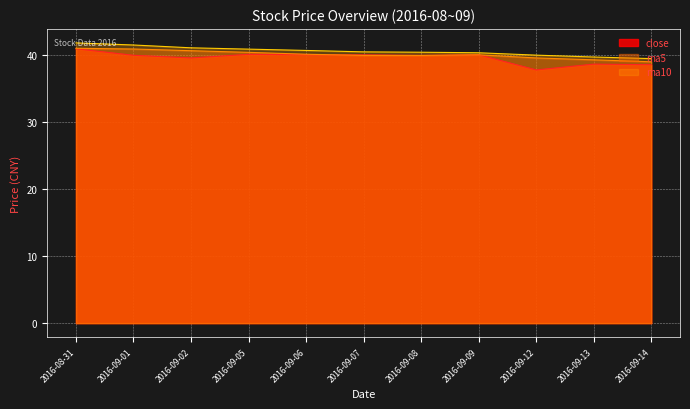

What is the difference between the highest and lowest values at 2016-09-01?

1.5